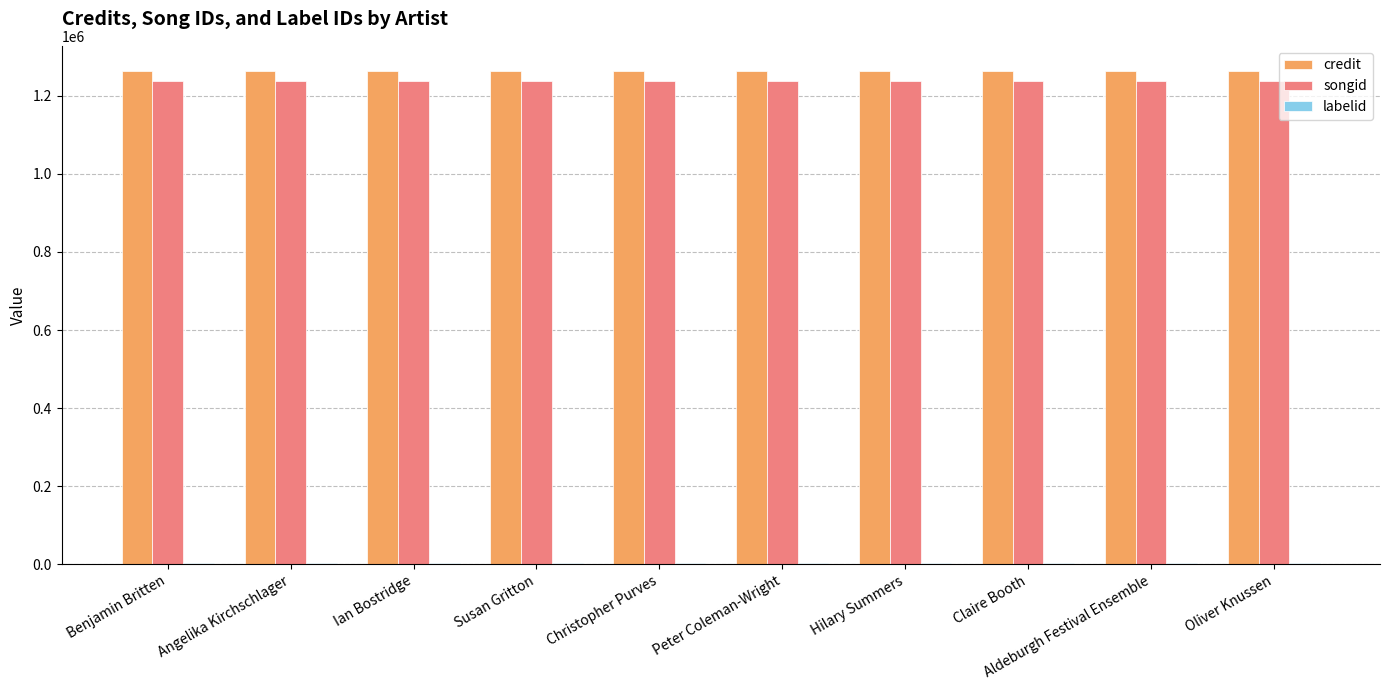

Are the bars horizontal?

No